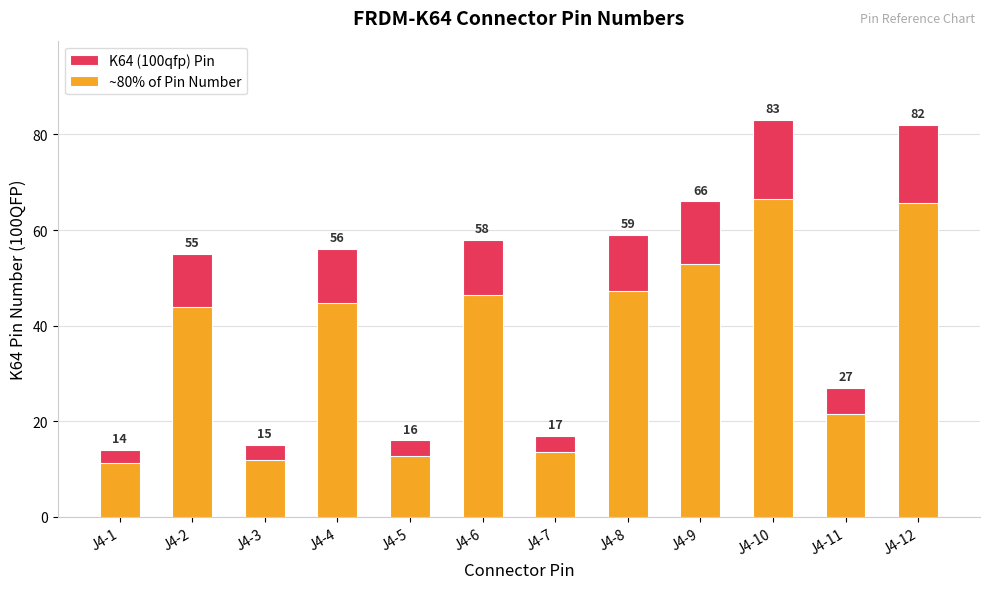

How many bars are there in each group?

2